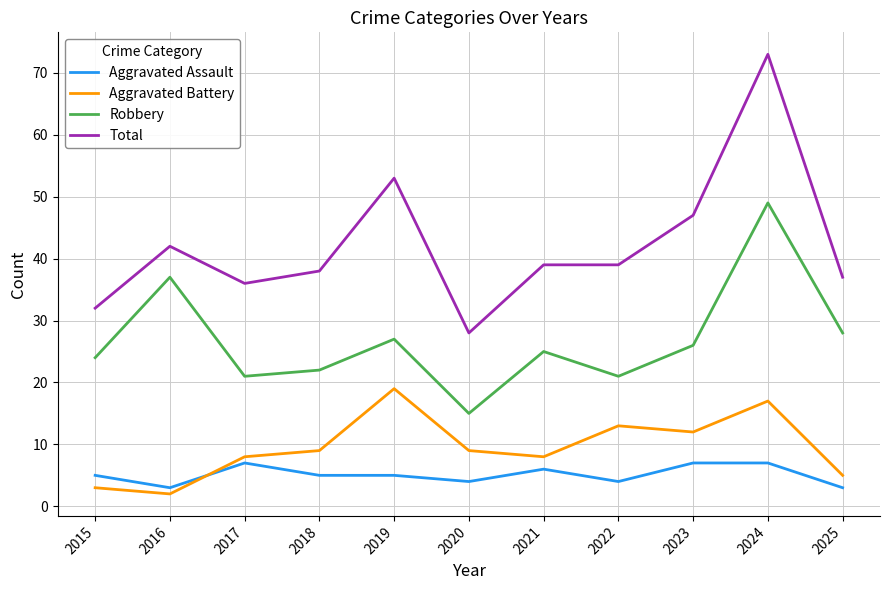

What is the spread (max minus min) of values at 2021?

33